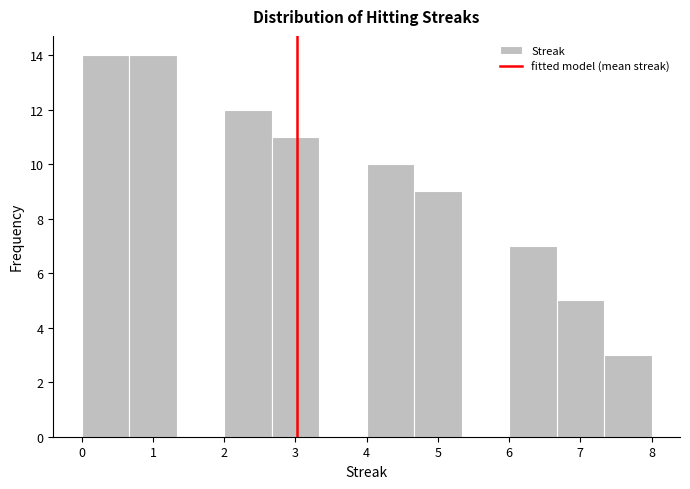

What is the height of the bar covering 0.0 to 0.7 on the x-axis? Neither the bar edges nor the heights are printed on the chart, so give them approximately, as read against the axes.

14